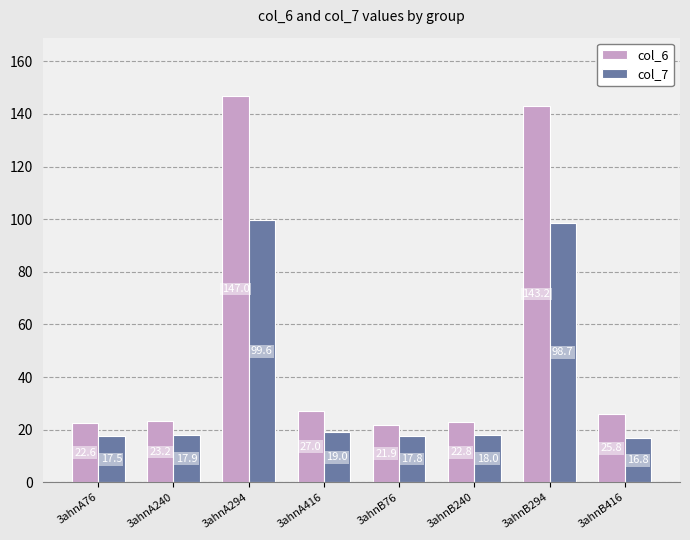

What is the smallest value displayed?

16.8